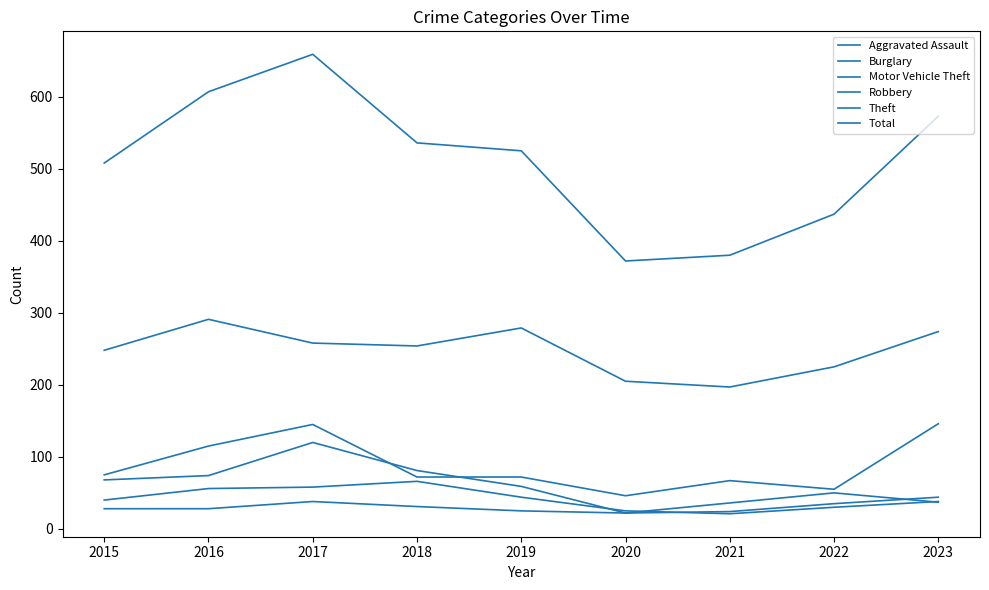

What is the greatest value displayed?

659